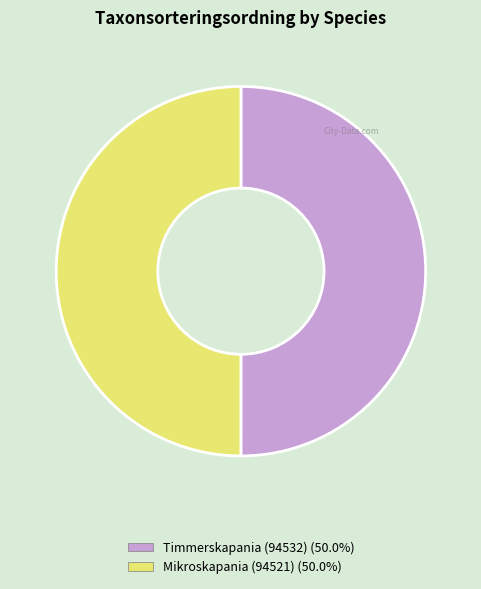

Combined, do Timmerskapania (94532) (50.0%) and Mikroskapania (94521) (50.0%) account for over 50%?

Yes